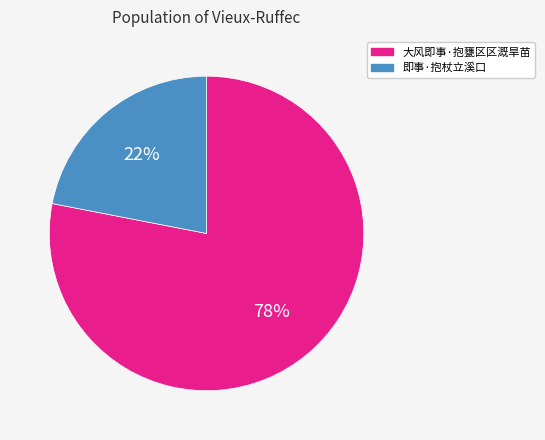

To the nearest percent, what portion does 大风即事·抱甕区区溉旱苗 represent?

78%